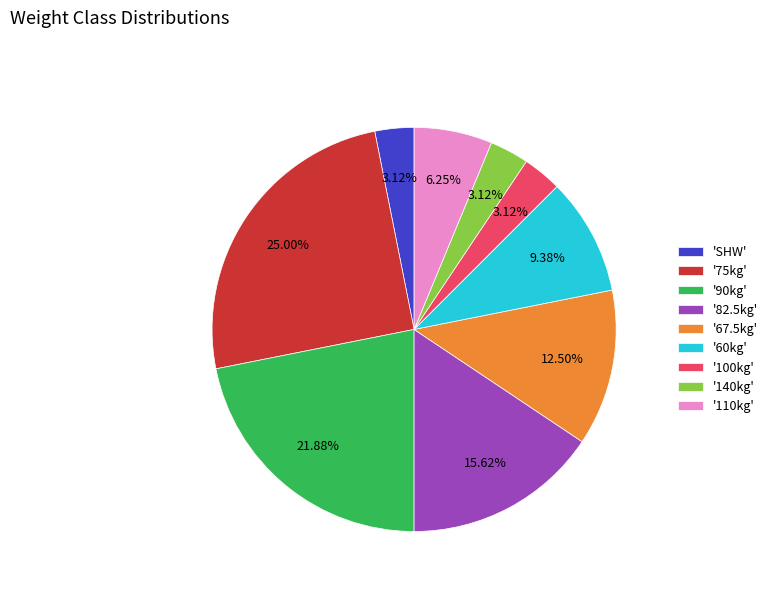

Is there any slice that represents more than half of the pie?

No